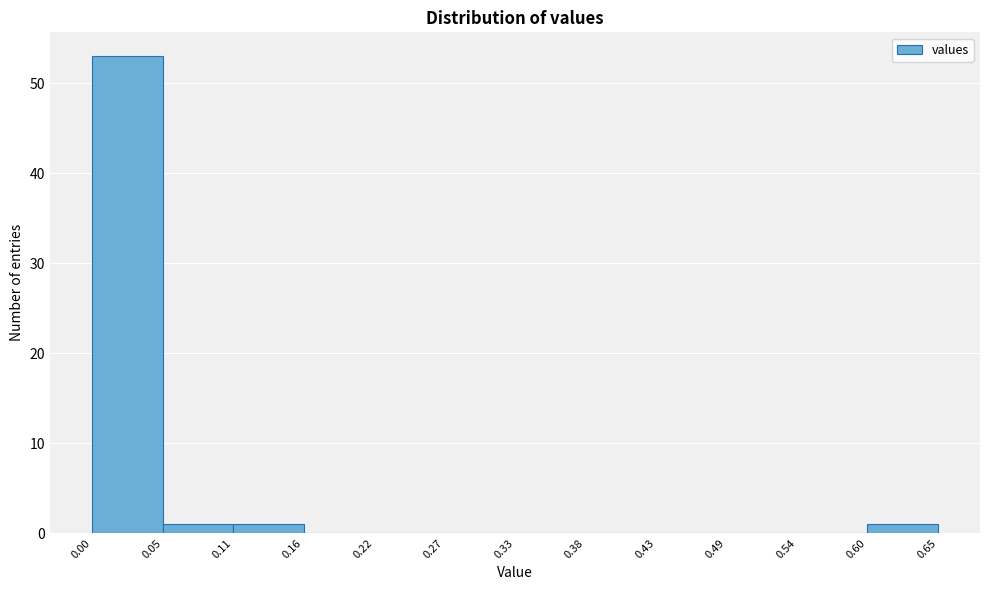

How tall is the bar that spans 0.05 to 0.11 on the x-axis? The values are not printed on the chart, so give them approximately, as read against the axis.

1